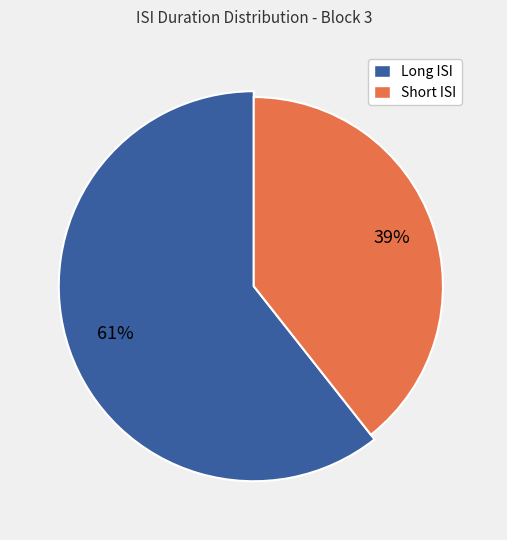

Is 7 the majority of the pie?

No